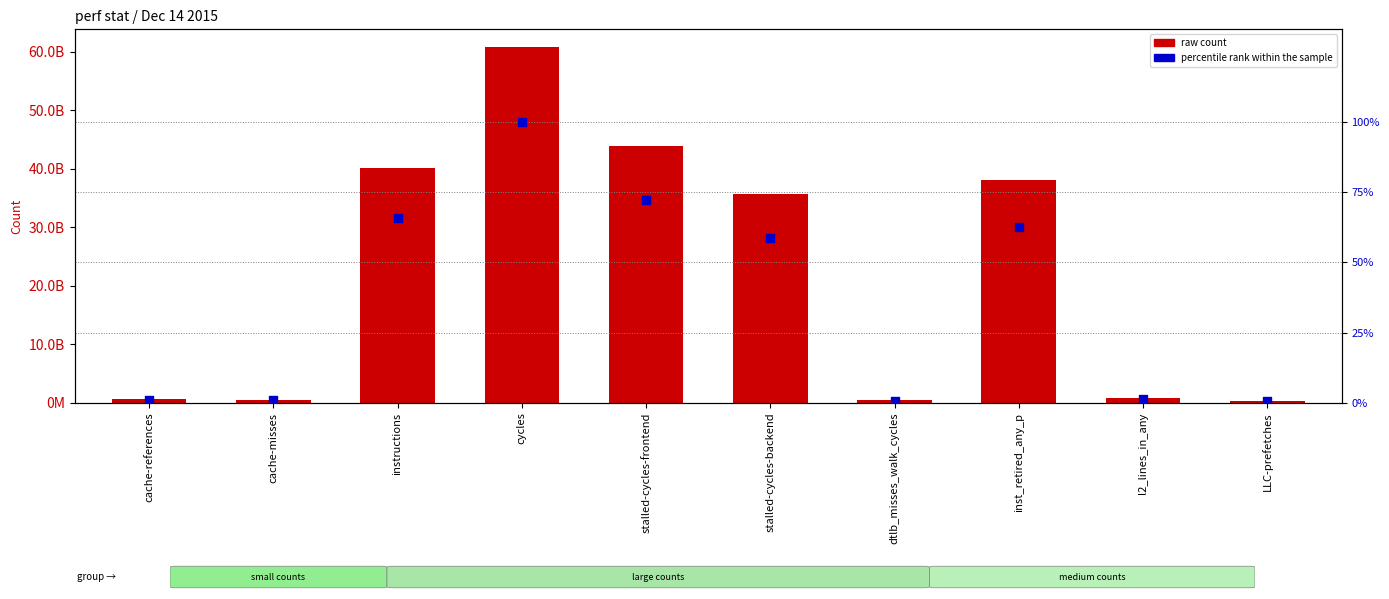

Which series contains the lowest Y value?

percentile rank within the sample